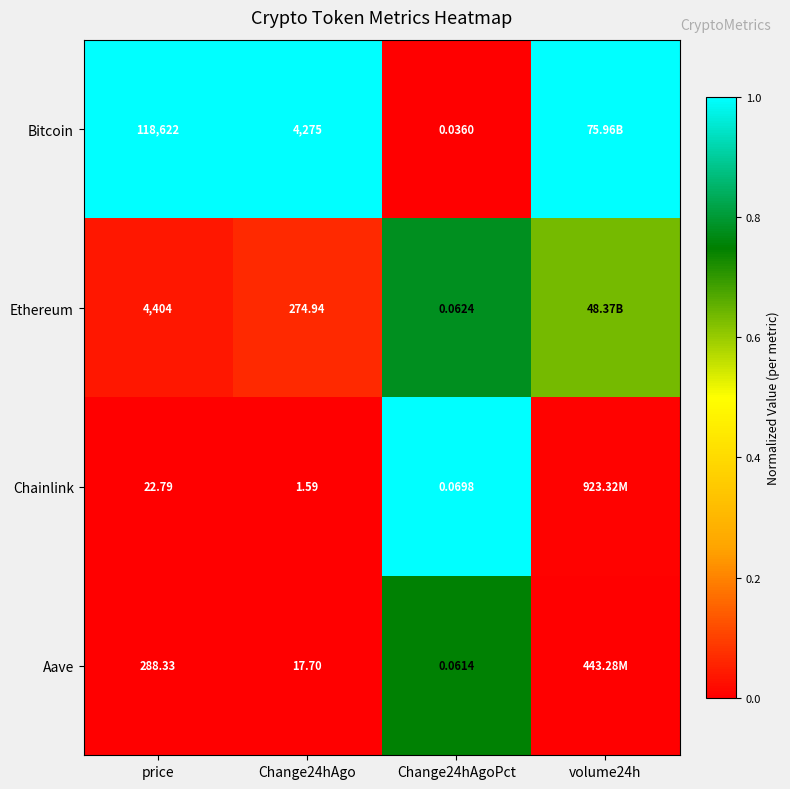

At Change24hAgo, list the series in order from smallest to largest.

Chainlink, Aave, Ethereum, Bitcoin